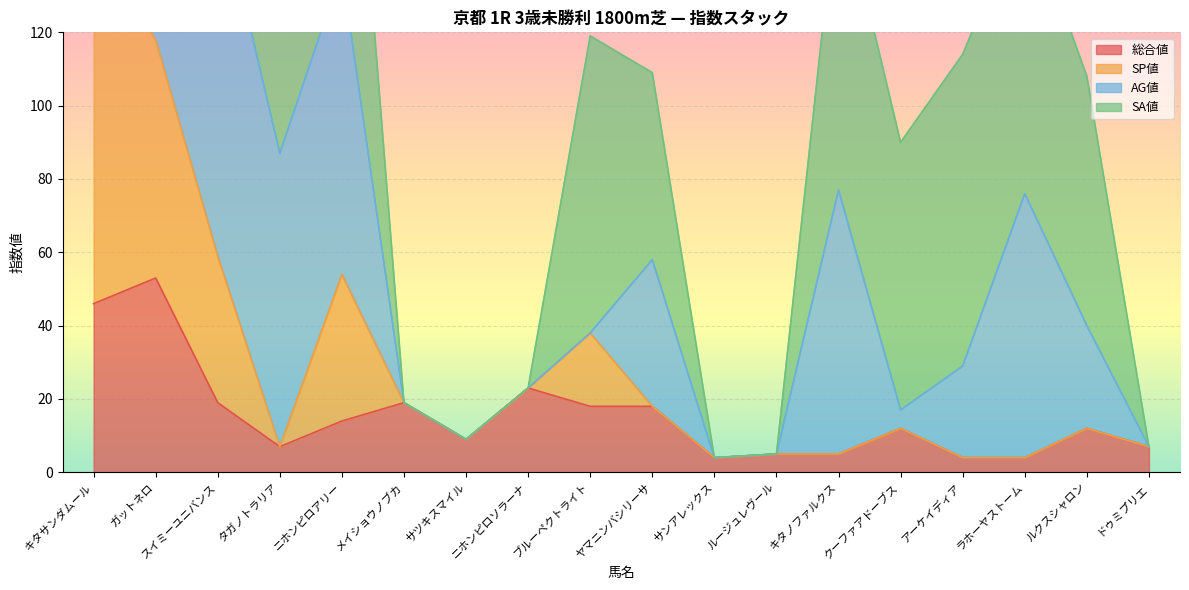

True or false: SP値 and 総合値 intersect in this chart.

False